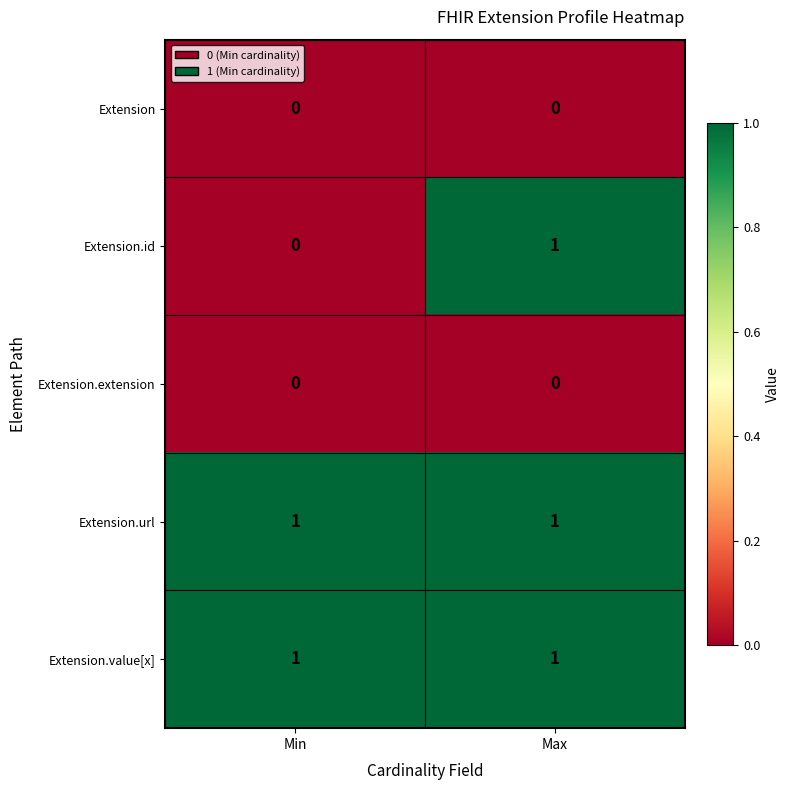

The value of Extension.value[x] at Min is 1. True or false?

True